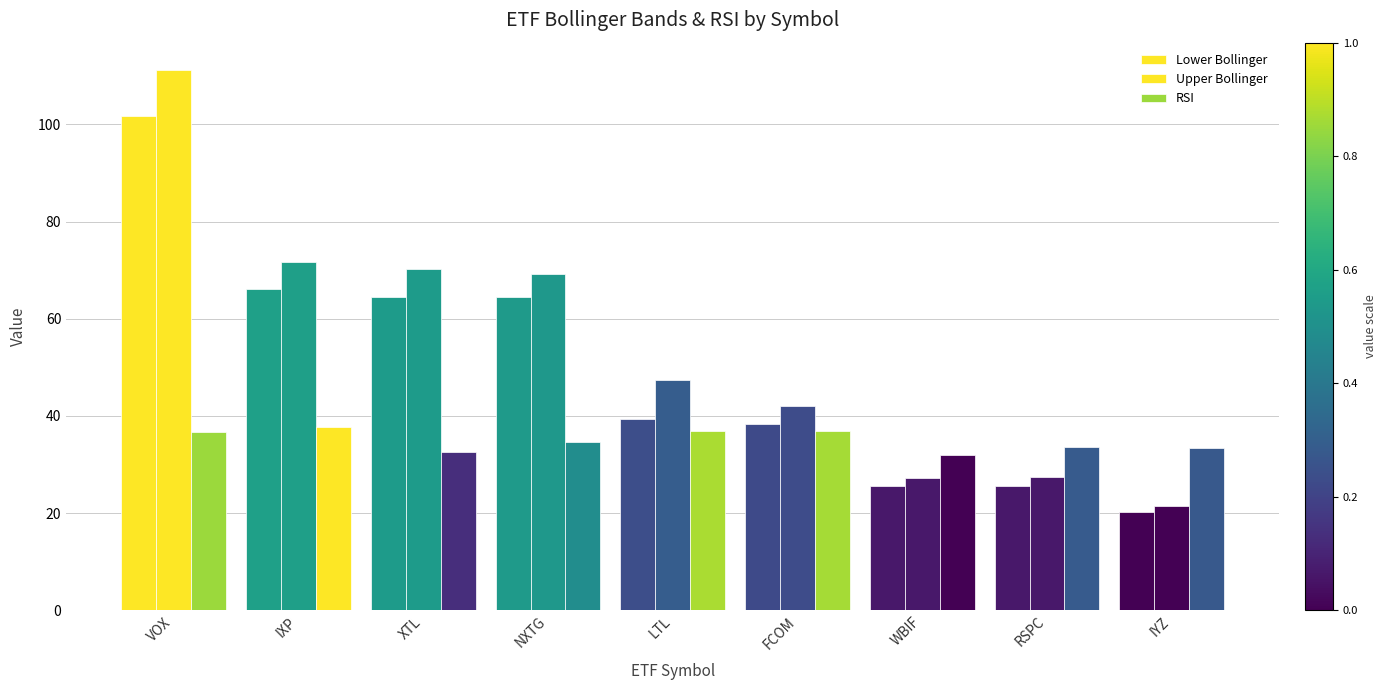

What position from the right is LTL?

5